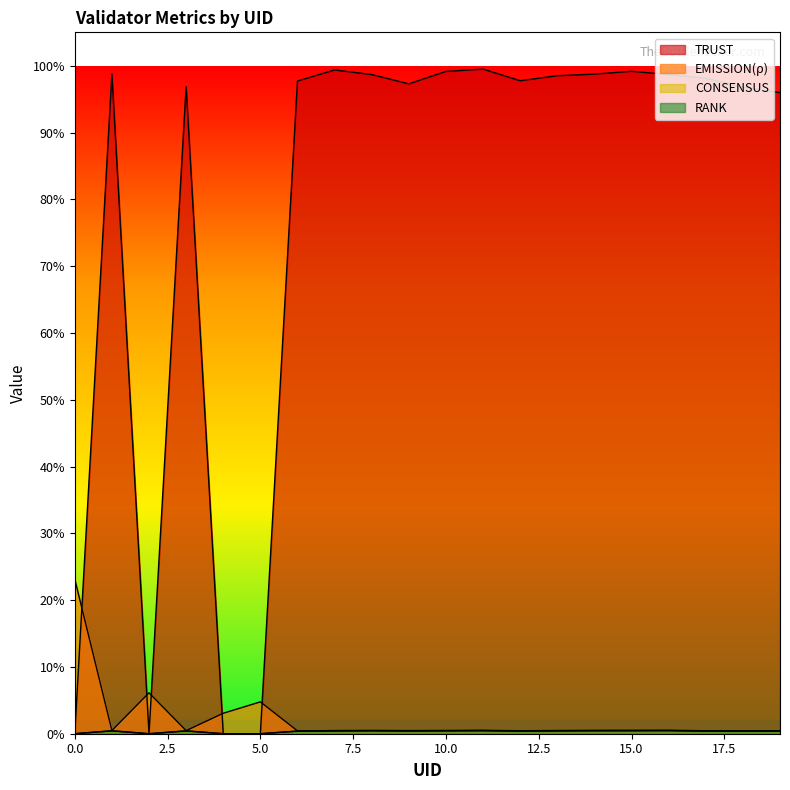

Which category has the highest value in the RANK series?

16